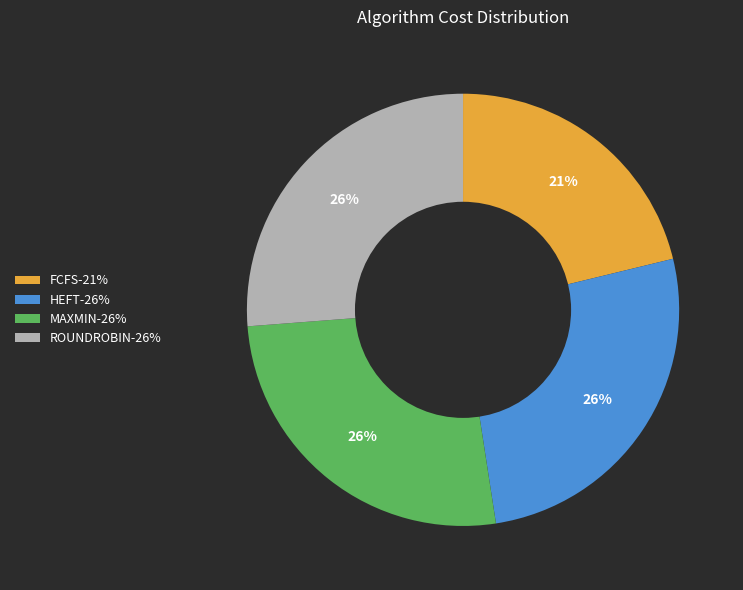

To the nearest percent, what percentage of the pie is ROUNDROBIN?

26%